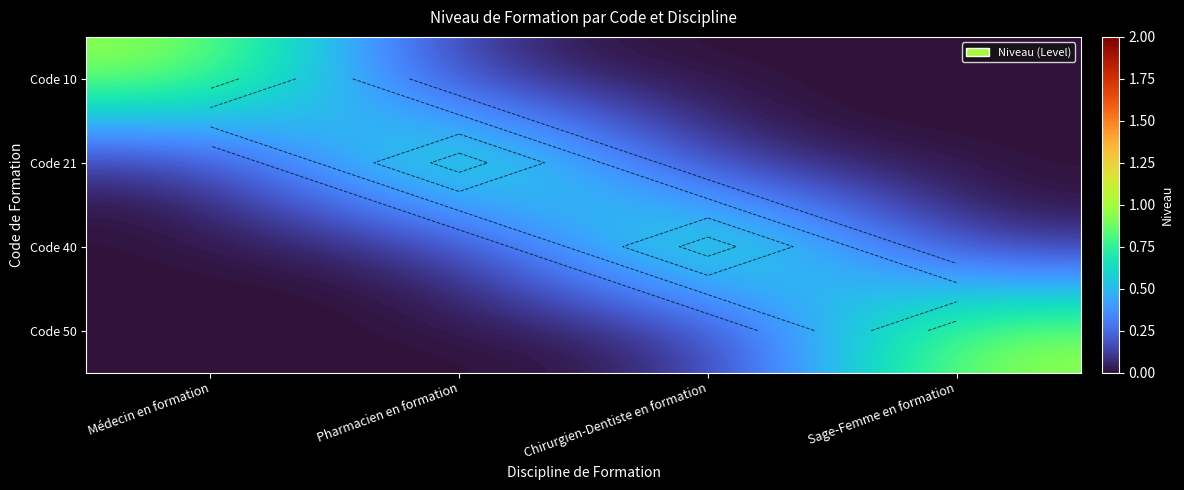

The Code 10 series shows 1 at Médecin en formation. True or false?

True